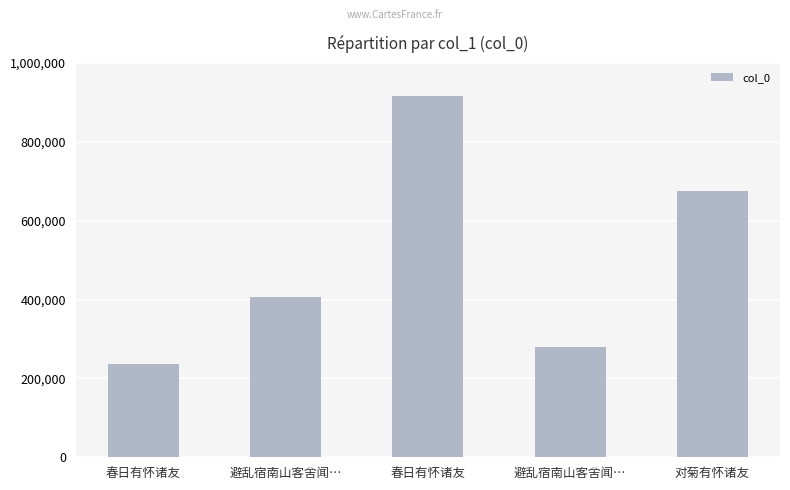

Is it true that the value at 避乱宿南山客舍闻… is 278956?

True